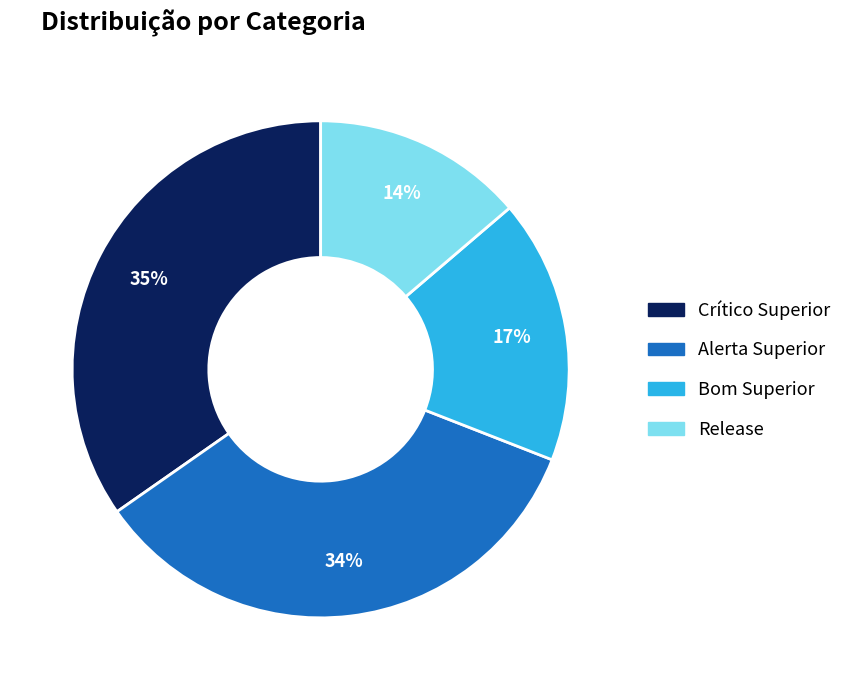

Count the number of slices in the pie.

4